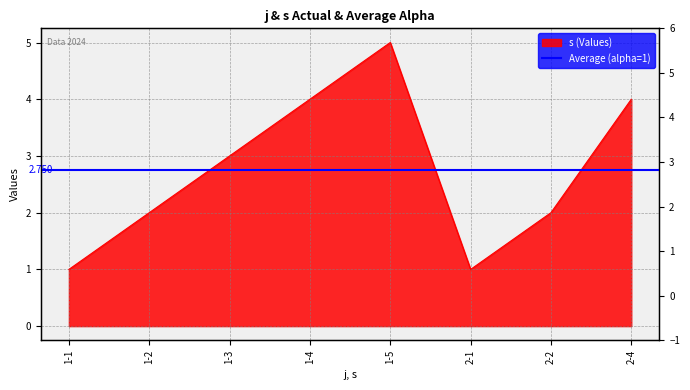

What is the sum of all values?

22